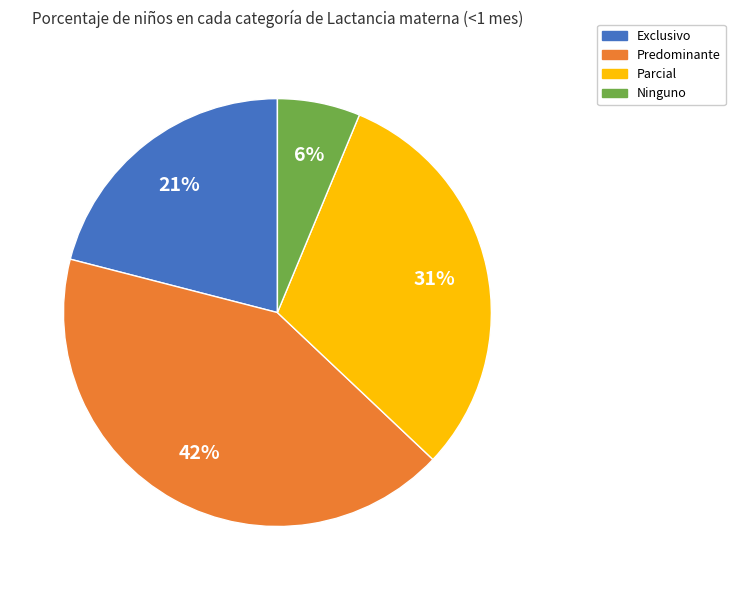

The Exclusivo slice represents 21% of the pie. True or false?

True